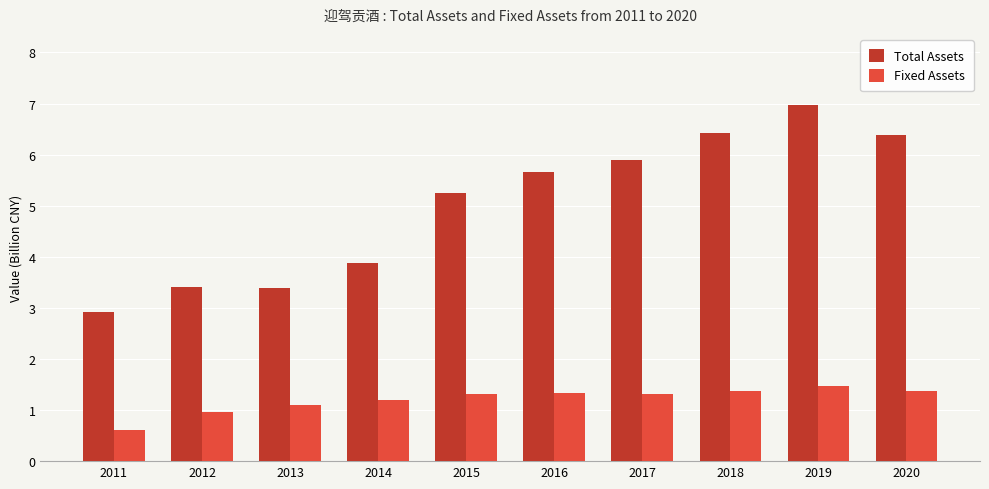

What is the maximum value for Total Assets?

7.0